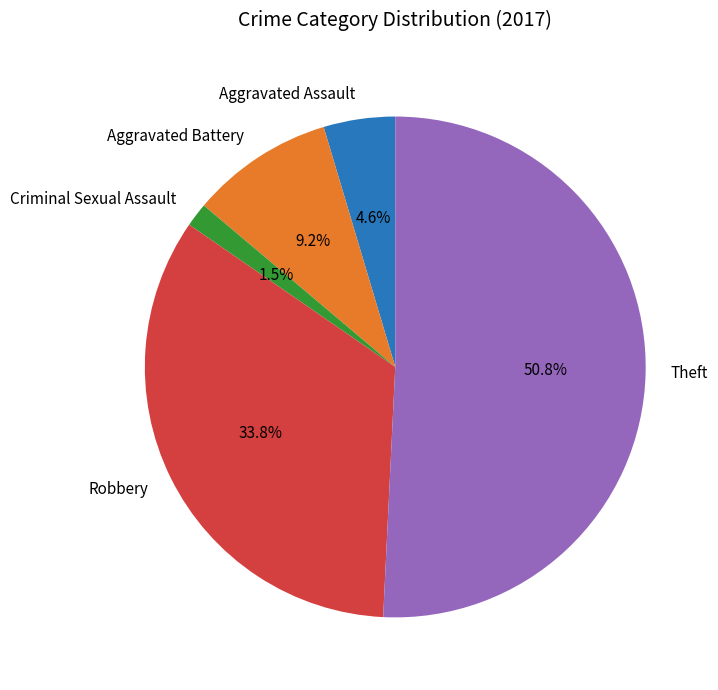

How many segments does this pie chart have?

5